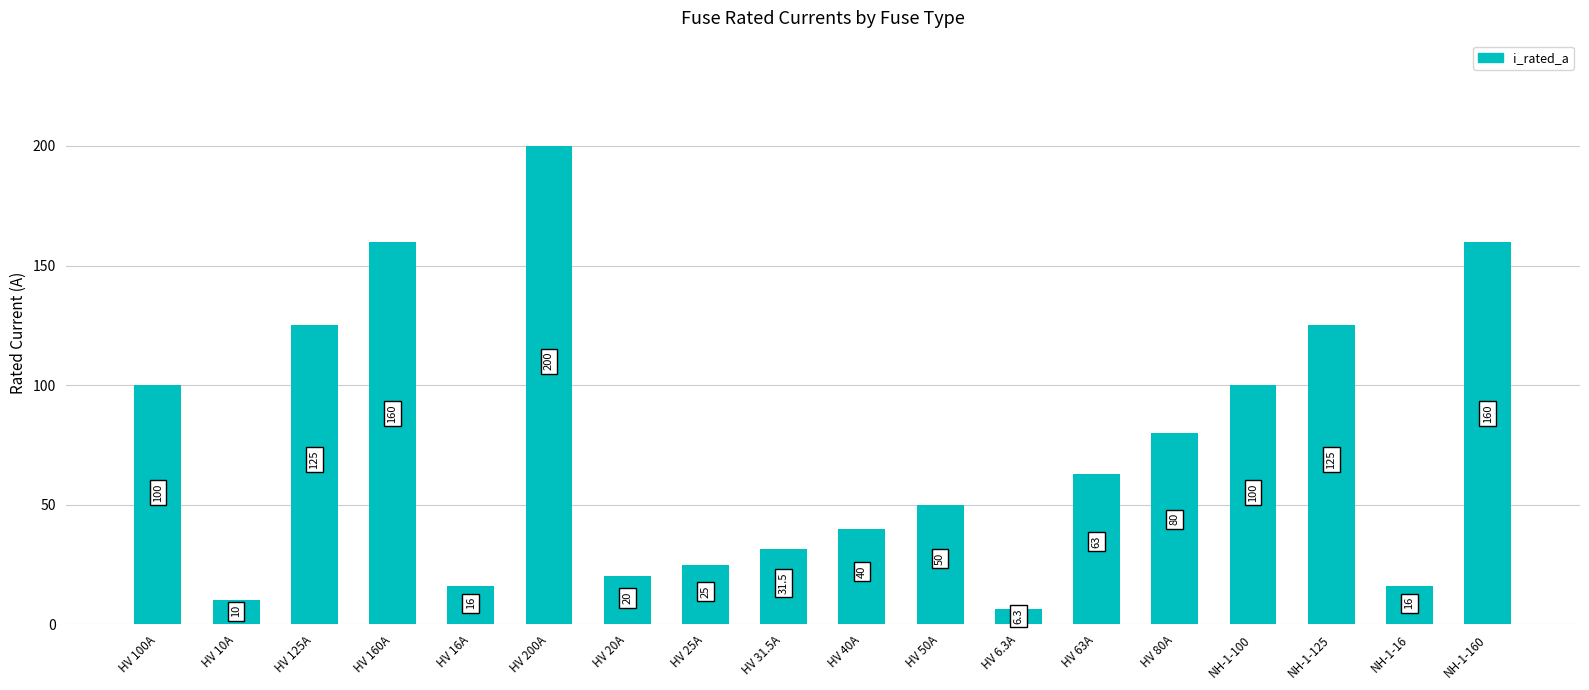

Where does the data first go above 63?

HV 100A